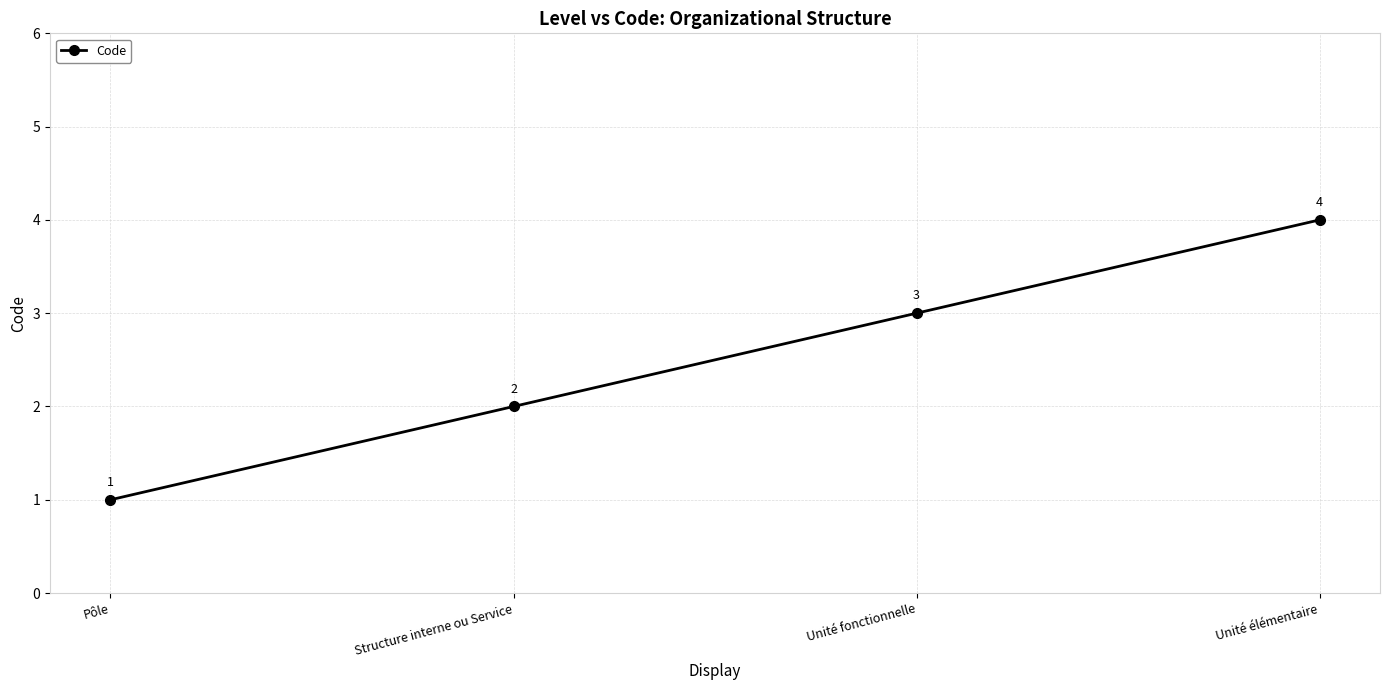

Which label corresponds to the smallest value in the chart?

Pôle